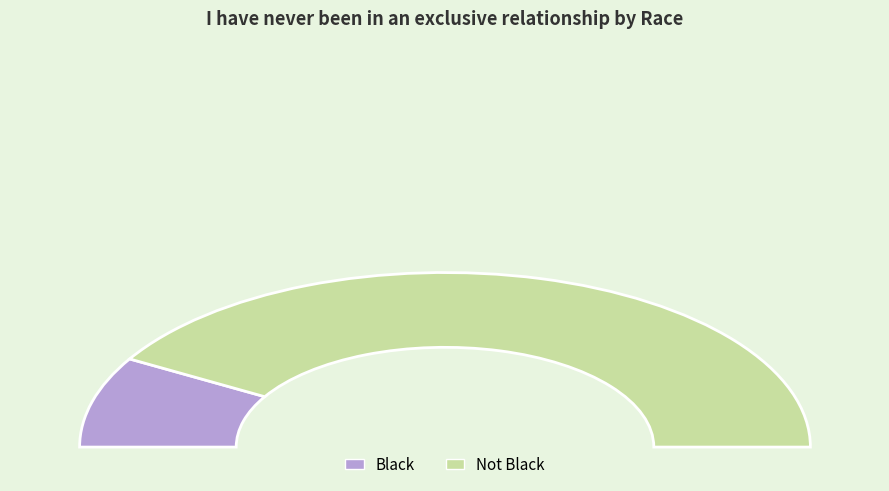

Count the number of slices in the pie.

2